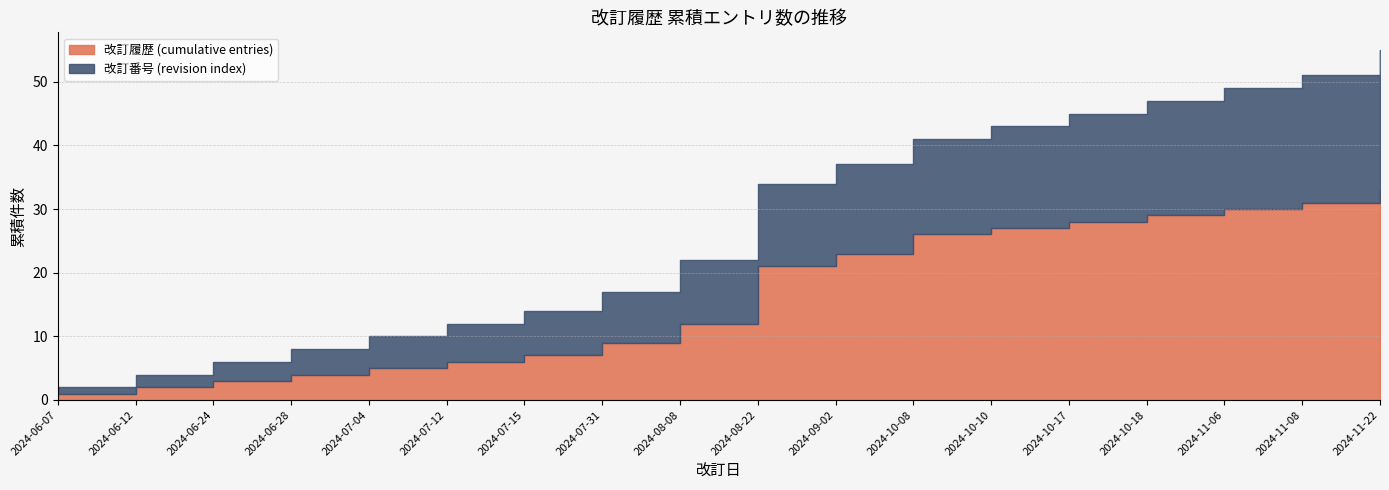

Reading left to right, what are all the values shown in this chart?

改訂履歴 (cumulative entries): 2024-06-07=1	2024-06-12=2	2024-06-24=3	2024-06-28=4	2024-07-04=5	2024-07-12=6	2024-07-15=7	2024-07-31=9	2024-08-08=12	2024-08-22=21	2024-09-02=23	2024-10-08=26	2024-10-10=27	2024-10-17=28	2024-10-18=29	2024-11-06=30	2024-11-08=31	2024-11-22=33
改訂番号 (revision index): 2024-06-07=1	2024-06-12=2	2024-06-24=3	2024-06-28=4	2024-07-04=5	2024-07-12=6	2024-07-15=7	2024-07-31=8	2024-08-08=10	2024-08-22=13	2024-09-02=14	2024-10-08=15	2024-10-10=16	2024-10-17=17	2024-10-18=18	2024-11-06=19	2024-11-08=20	2024-11-22=22